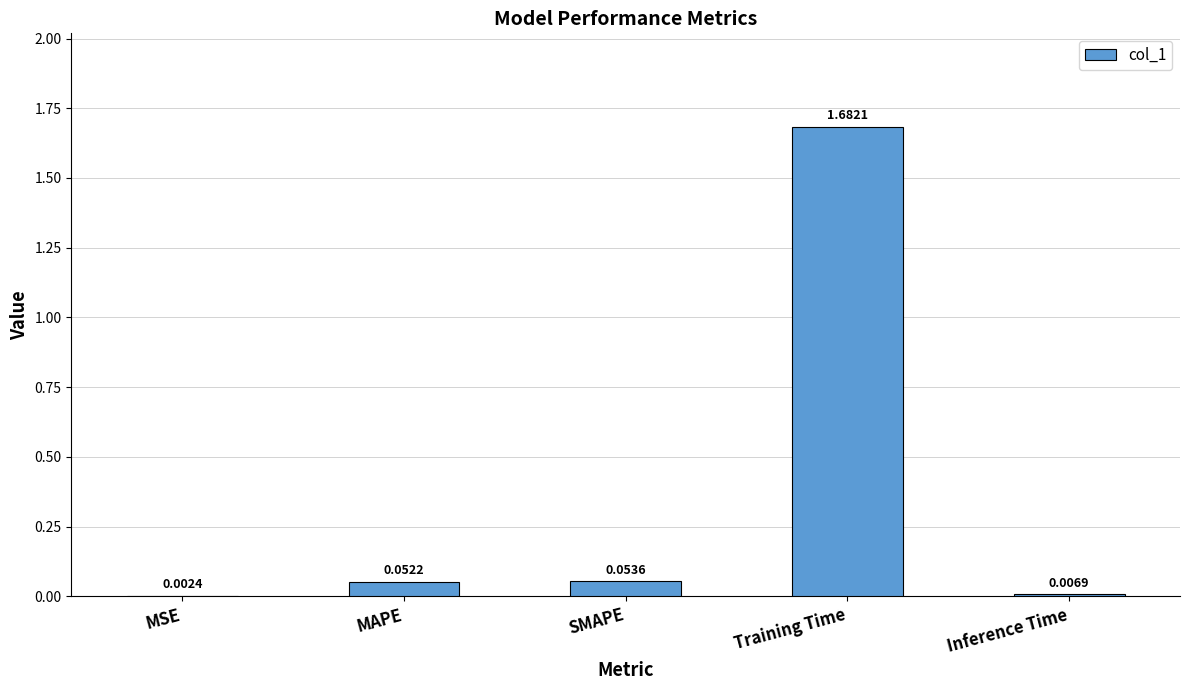

Between Inference Time and MSE, which is larger?

Inference Time